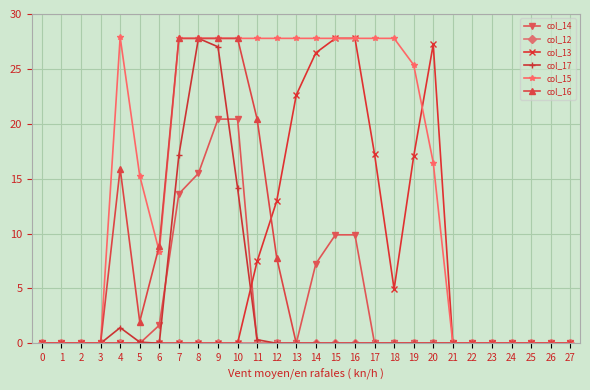

Which series has the largest total across all categories?

col_15